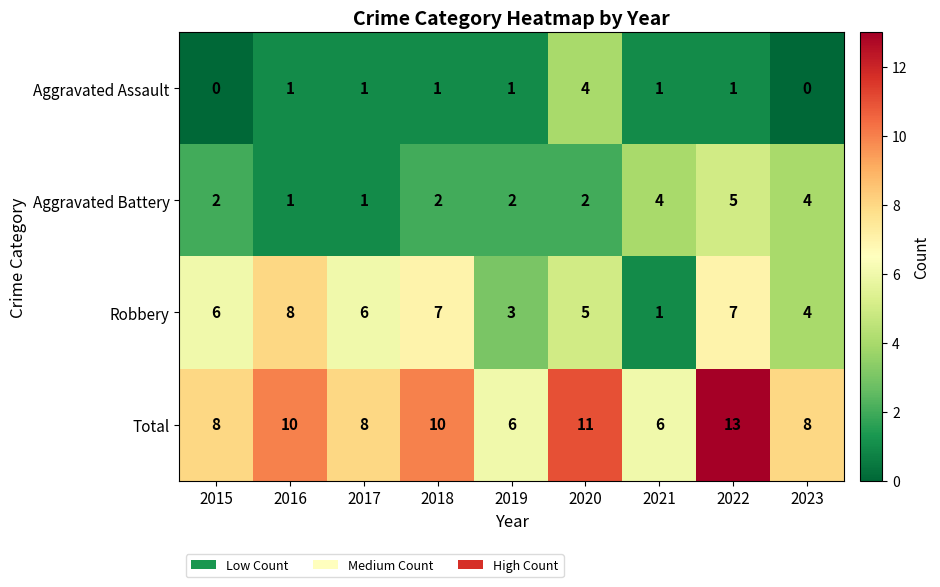

Is the value of Aggravated Assault at 2017 greater than the value of Total at 2022?

No